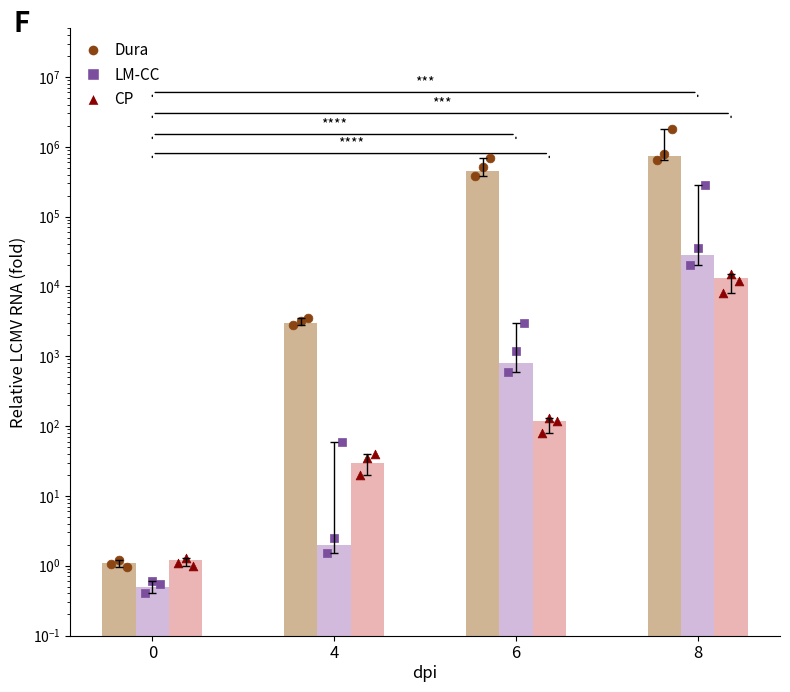

Which series reaches the maximum Y coordinate?

Dura